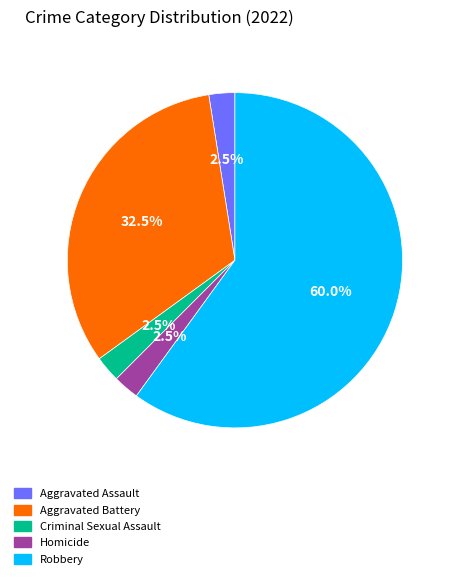

Between Aggravated Assault and Robbery, which is larger?

Robbery